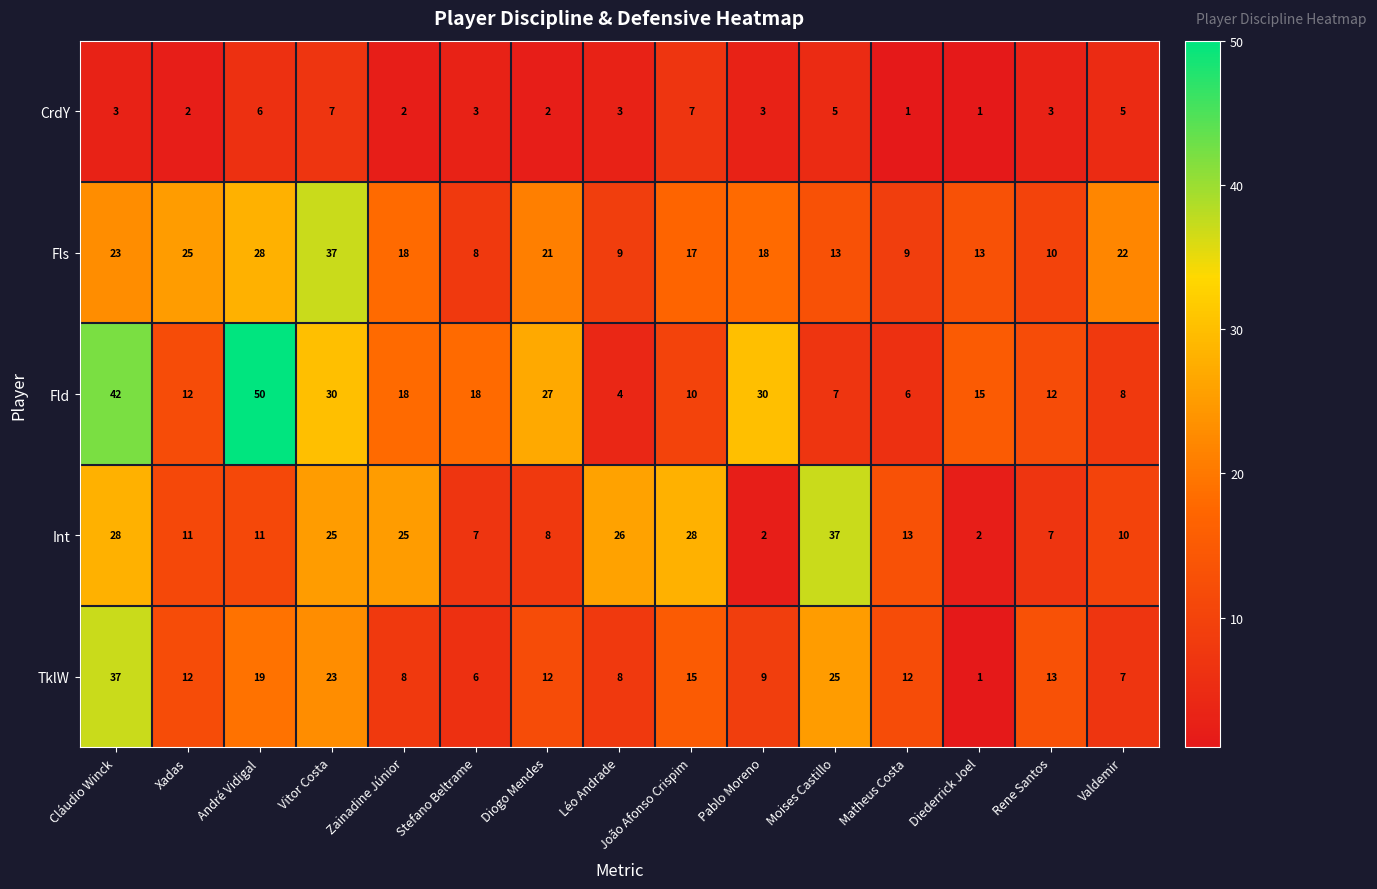

The Fls series shows 9 at Matheus Costa. True or false?

True